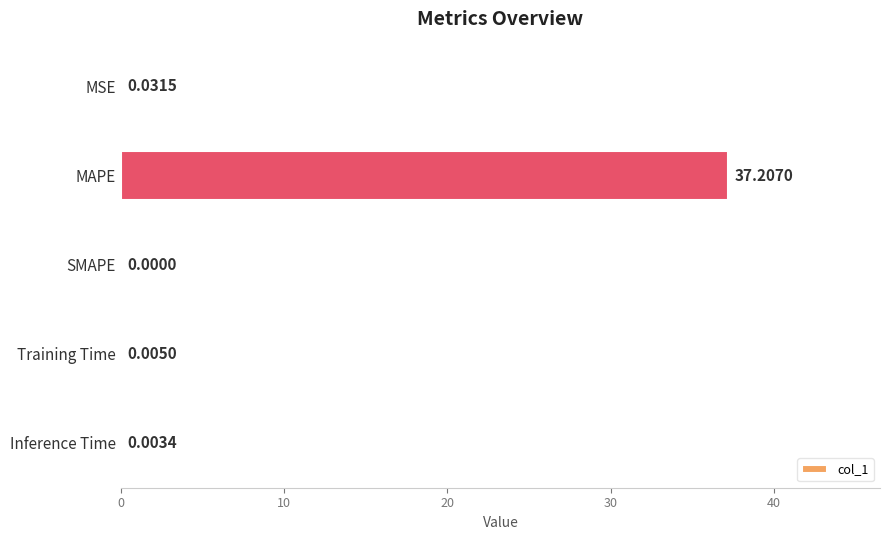

Which label corresponds to the largest value in the chart?

MAPE